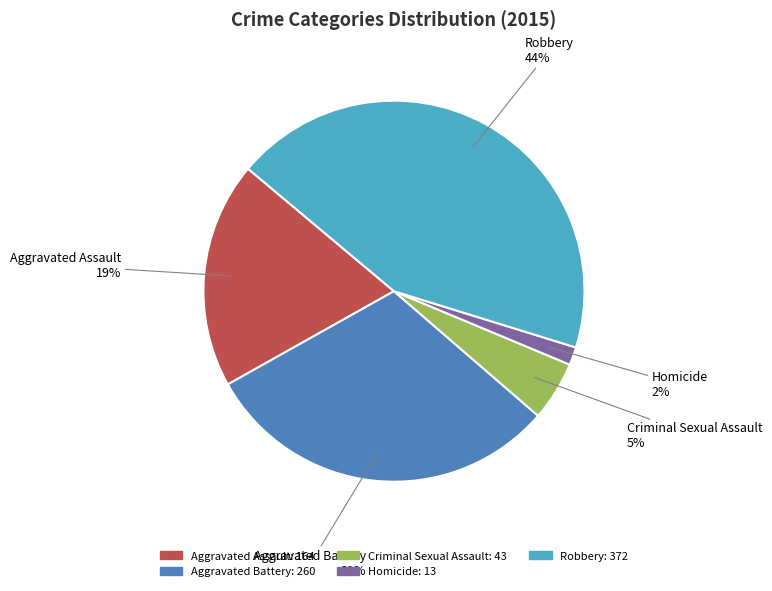

Is the sum of Homicide and Aggravated Assault greater than half?

No